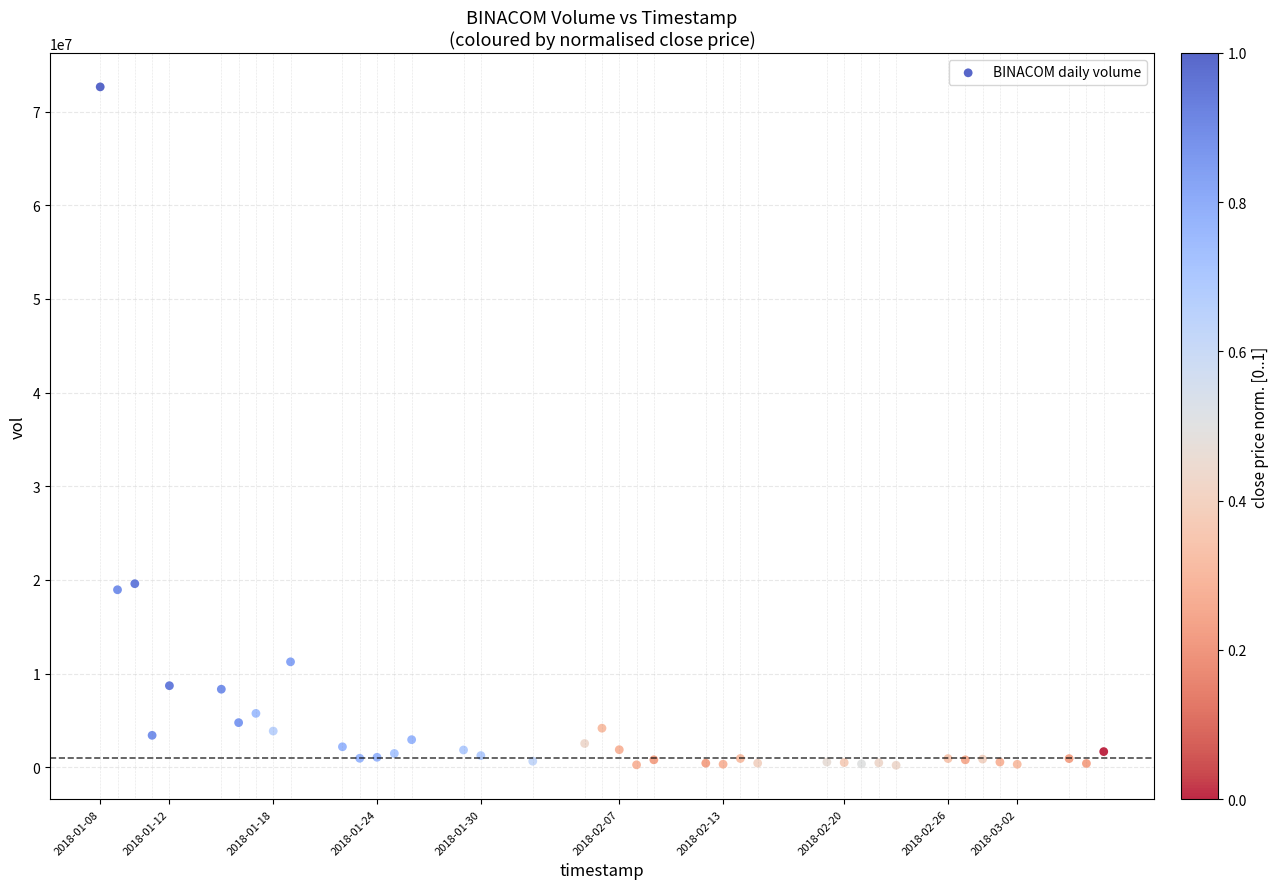

What is the range of Y values (max minus min)?

72431900